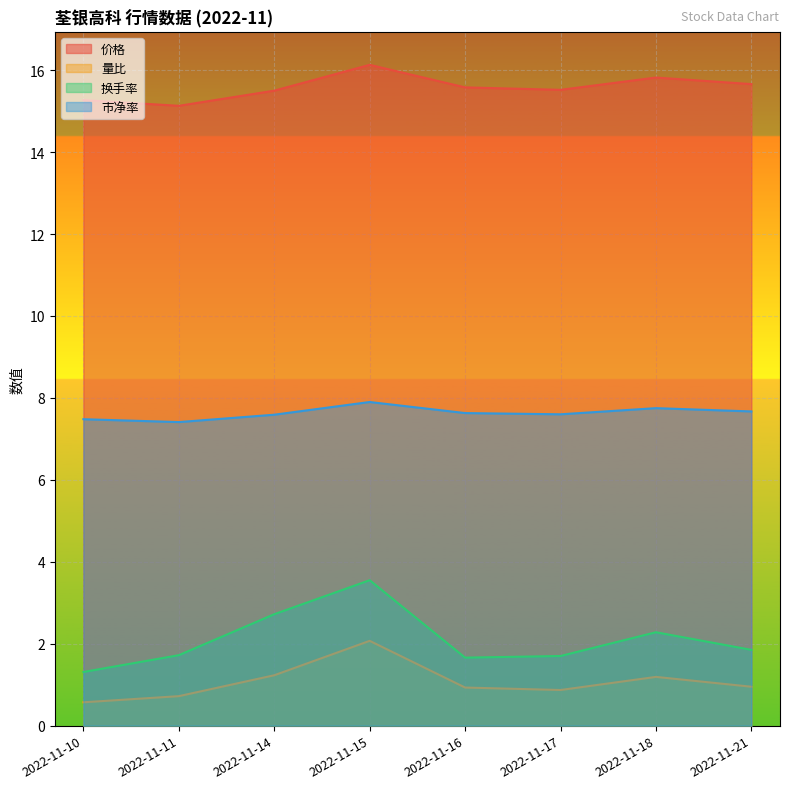

Reading left to right, transcribe all the data shown in this chart.

价格: 2022-11-10=15.3	2022-11-11=15.1	2022-11-14=15.5	2022-11-15=16.1	2022-11-16=15.6	2022-11-17=15.5	2022-11-18=15.8	2022-11-21=15.7
量比: 2022-11-10=0.6	2022-11-11=0.7	2022-11-14=1.2	2022-11-15=2.1	2022-11-16=0.9	2022-11-17=0.9	2022-11-18=1.2	2022-11-21=0.9
换手率: 2022-11-10=1.3	2022-11-11=1.7	2022-11-14=2.7	2022-11-15=3.5	2022-11-16=1.7	2022-11-17=1.7	2022-11-18=2.3	2022-11-21=1.9
市净率: 2022-11-10=7.5	2022-11-11=7.4	2022-11-14=7.6	2022-11-15=7.9	2022-11-16=7.6	2022-11-17=7.6	2022-11-18=7.8	2022-11-21=7.7